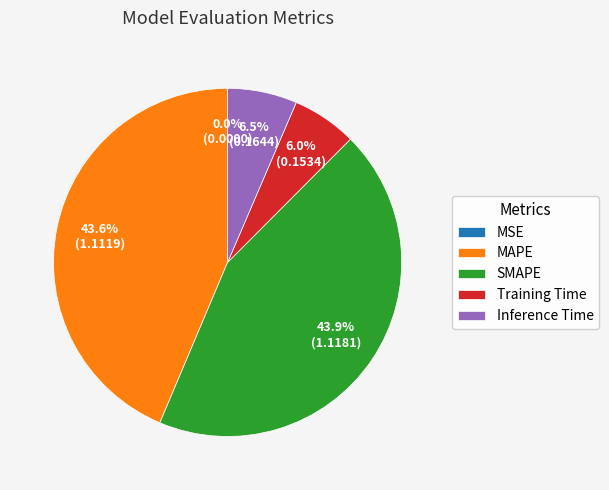

Is there any slice that represents more than half of the pie?

No